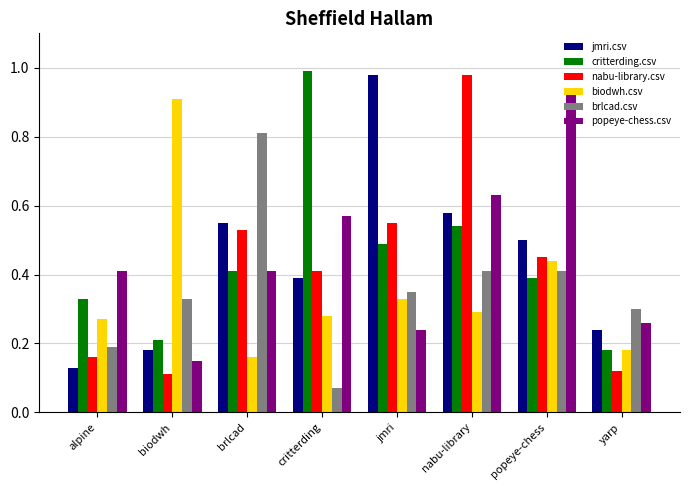

Is the value of jmri.csv at jmri greater than the value of biodwh.csv at popeye-chess?

Yes